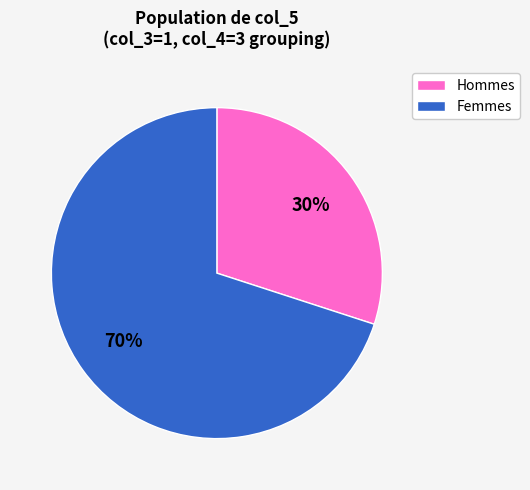

Count the number of slices in the pie.

2